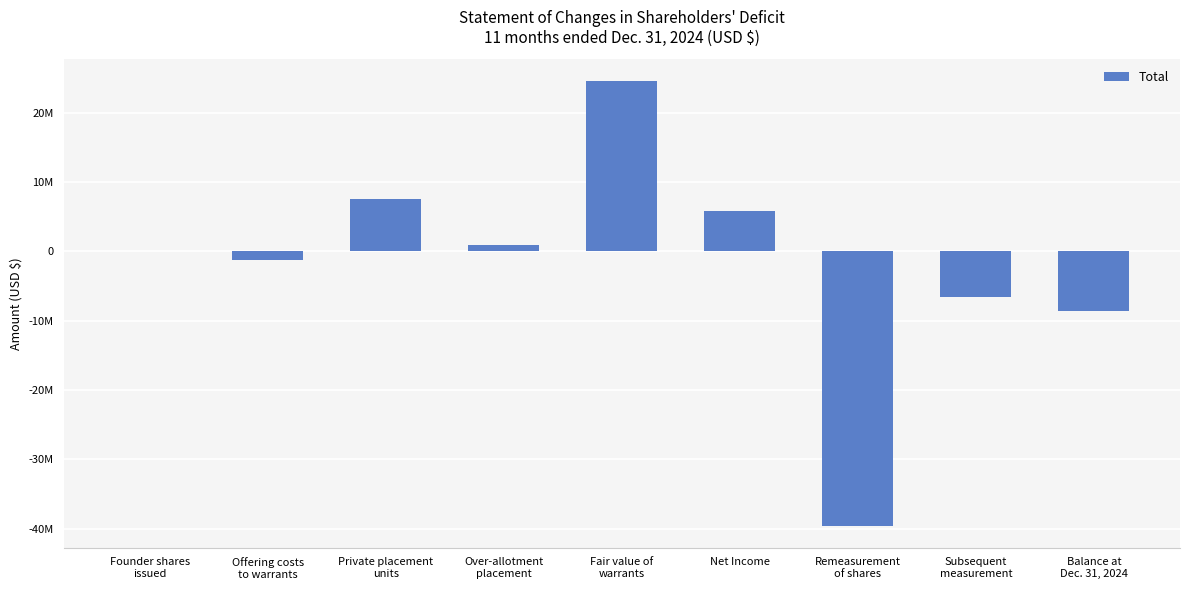

Reading left to right, transcribe all the data shown in this chart.

Founder shares
issued=25000	Offering costs
to warrants=-1293585	Private placement
units=7590000	Over-allotment
placement=900000	Fair value of
warrants=24495000	Net Income=5855202	Remeasurement
of shares=-39561173	Subsequent
measurement=-6614173	Balance at
Dec. 31, 2024=-8603729